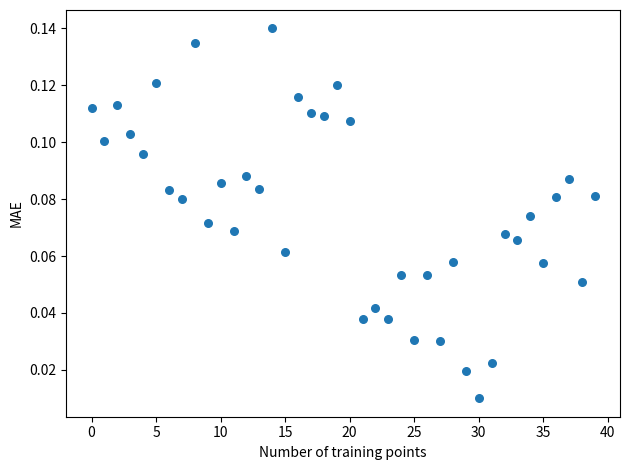

How many points are shown in the scatter plot?

40